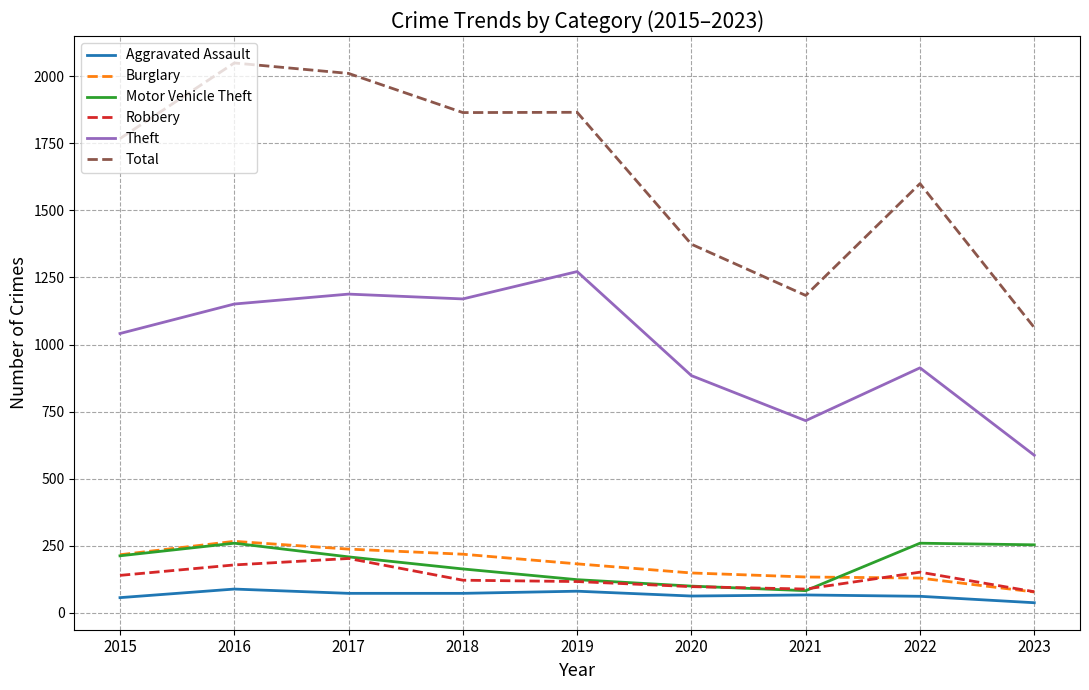

What is the sum of all Total values?

14780